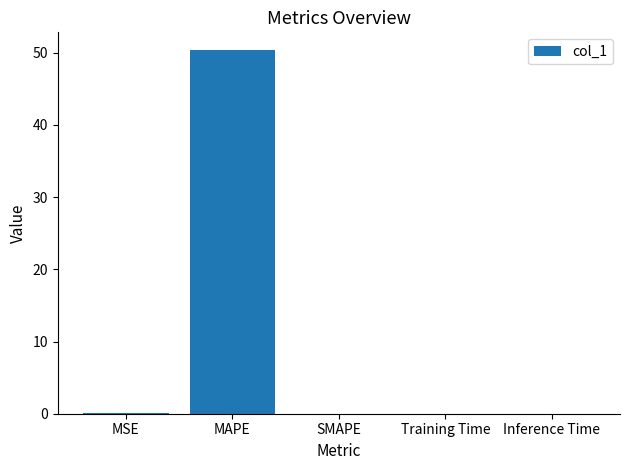

The chart shows a value of 50.3 at MAPE. True or false?

True